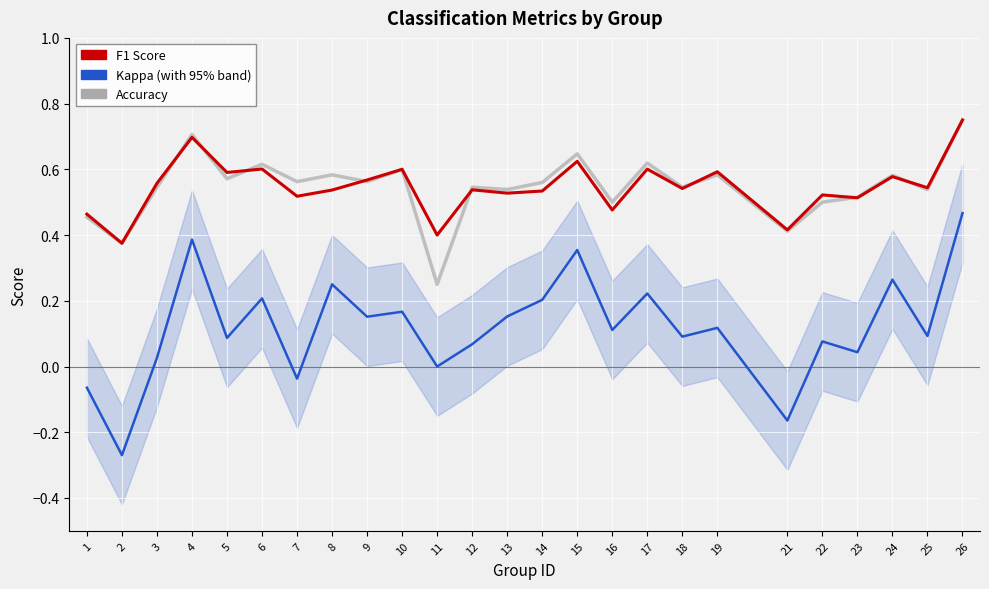

What is the value of the accuracy point at the 12th from the left?

0.5